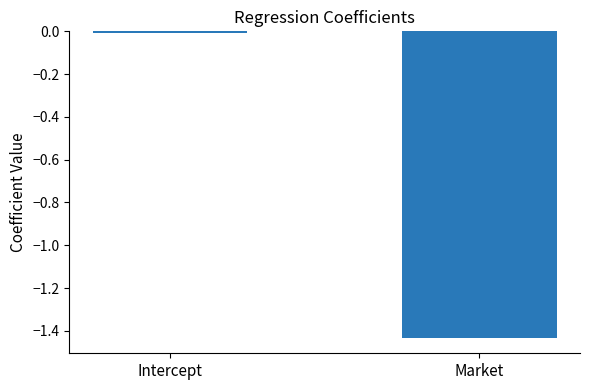

Which category has the lowest value across all series?

Market